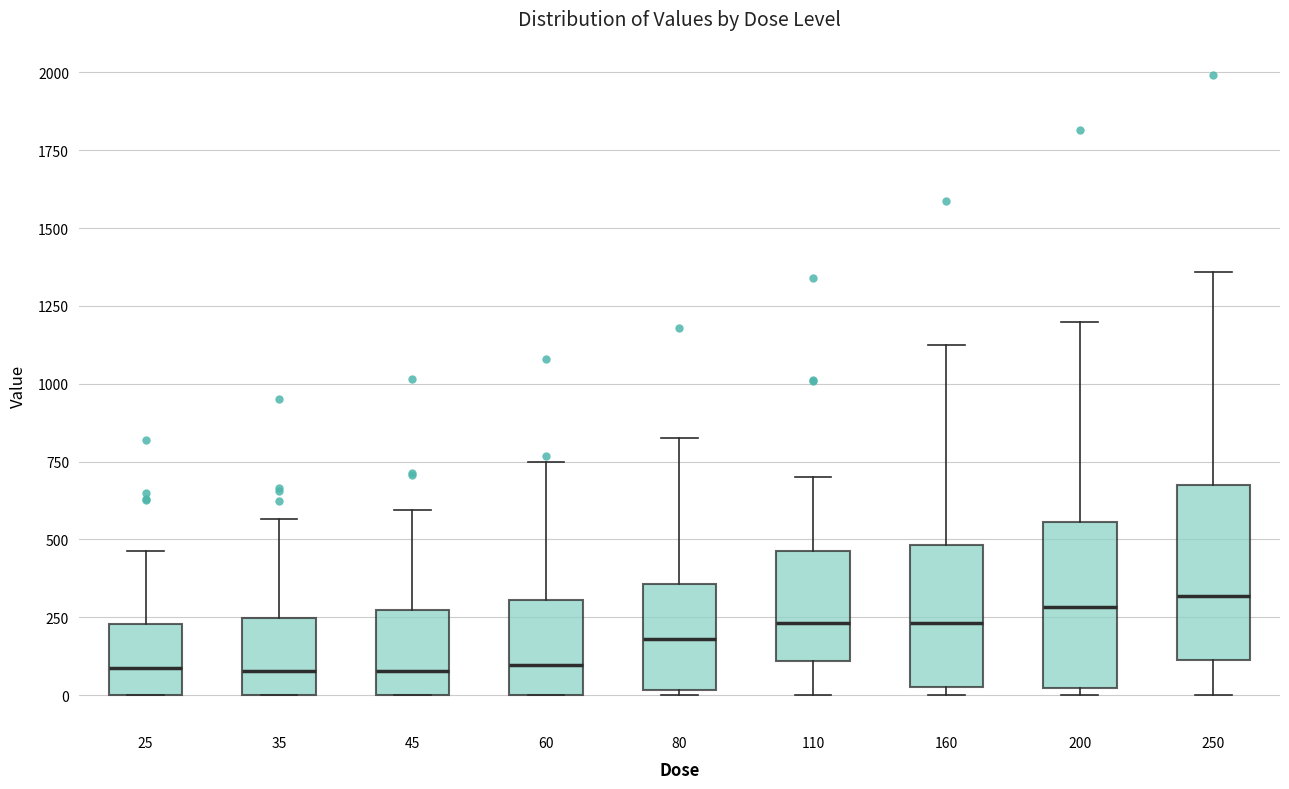

Reading left to right, read every box against the y-axis: the position of its median line, the range the box covers, and the ends of its whiskers. The values are not printed on the chart, so give them approximately, as read against the axis.

25: median 100, box 0 to 250, whiskers 0 to 450
35: median 100, box 0 to 250, whiskers 0 to 550
45: median 100, box 0 to 300, whiskers 0 to 600
60: median 100, box 0 to 300, whiskers 0 to 750
80: median 200, box 0 to 350, whiskers 0 (just below the box's lower edge) to 850
110: median 250, box 100 to 450, whiskers 0 to 700
160: median 250, box 0 to 500, whiskers 0 (just below the box's lower edge) to 1100
200: median 300, box 0 to 550, whiskers 0 (just below the box's lower edge) to 1200
250: median 300, box 100 to 700, whiskers 0 to 1350